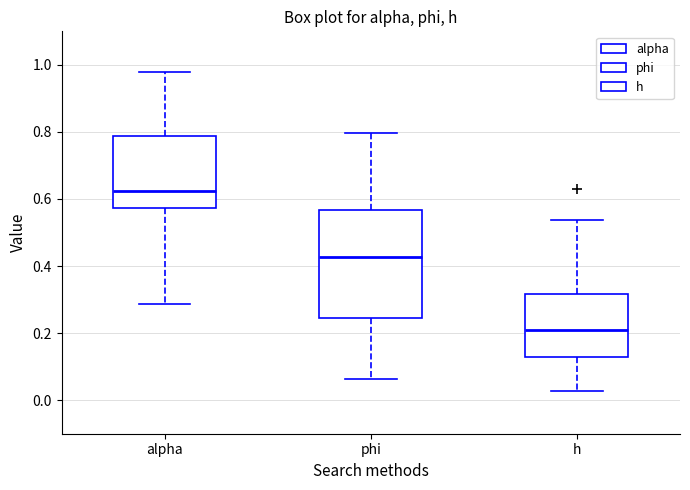

Which box has the lowest median line?

h